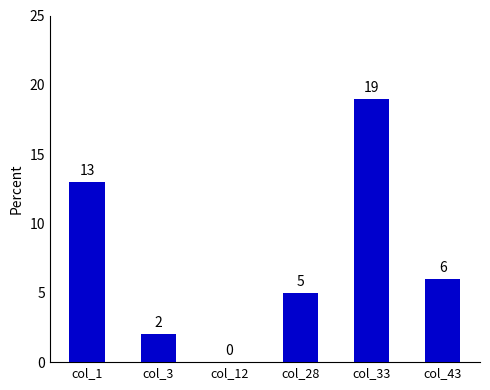

What is the sum of all values?

45